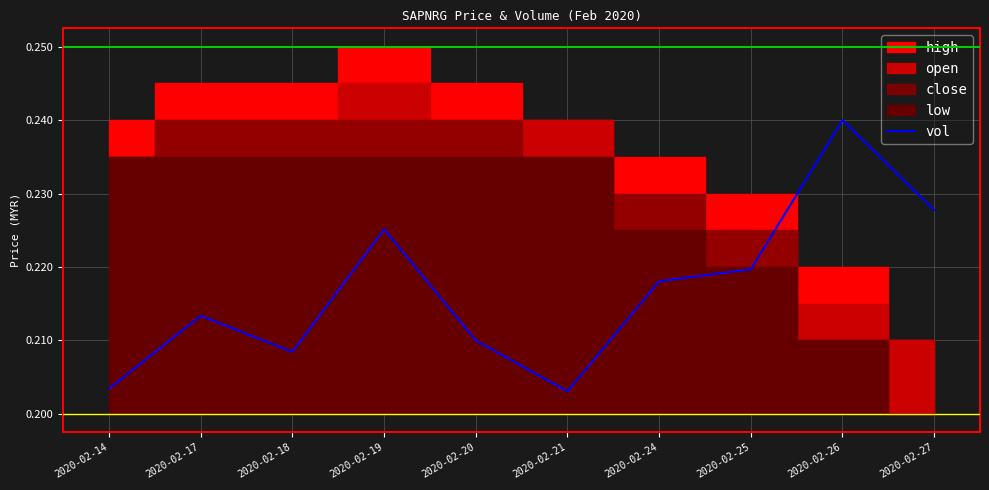

List the labels in order of value, largest first.

2020-02-26, 2020-02-27, 2020-02-19, 2020-02-25, 2020-02-24, 2020-02-17, 2020-02-20, 2020-02-18, 2020-02-14, 2020-02-21